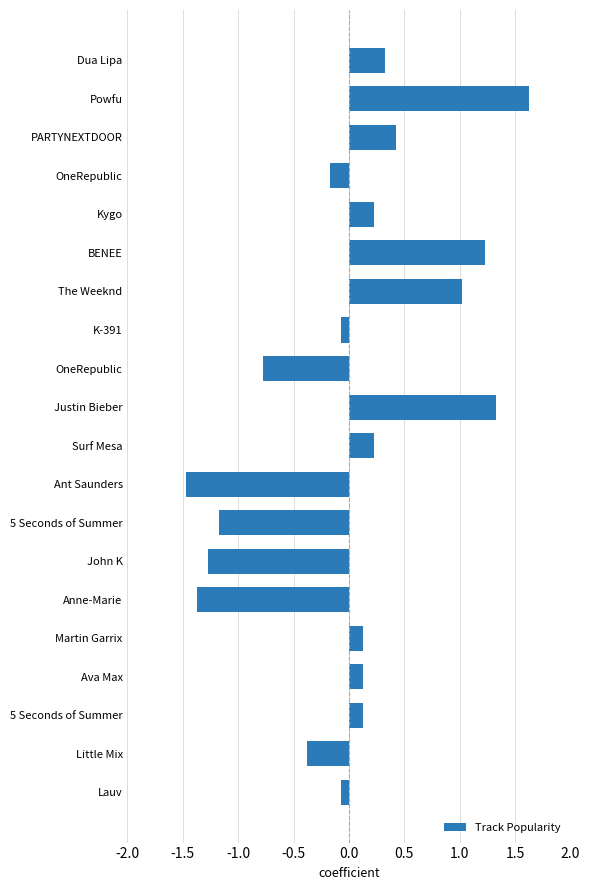

At which category does the chart reach its peak across all series?

Powfu